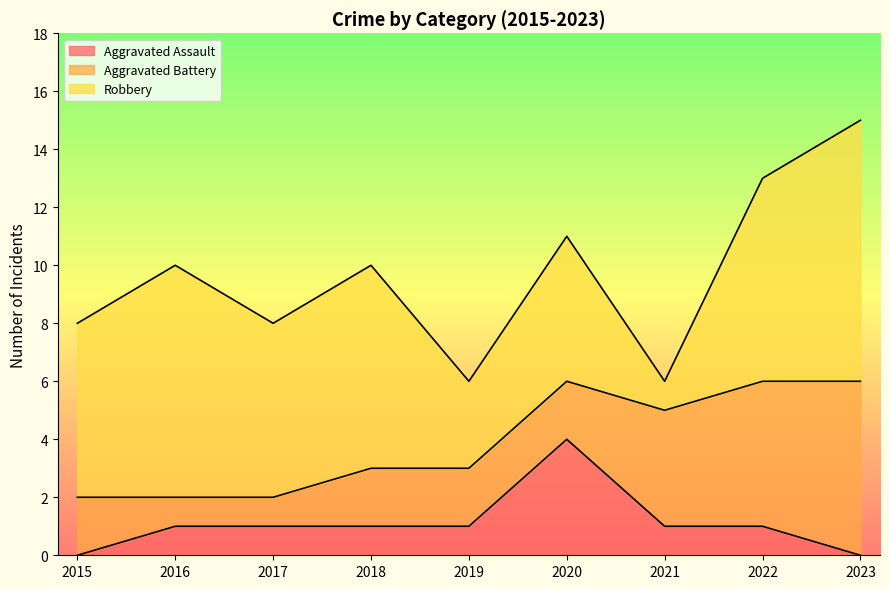

How many lines are shown in the chart?

3